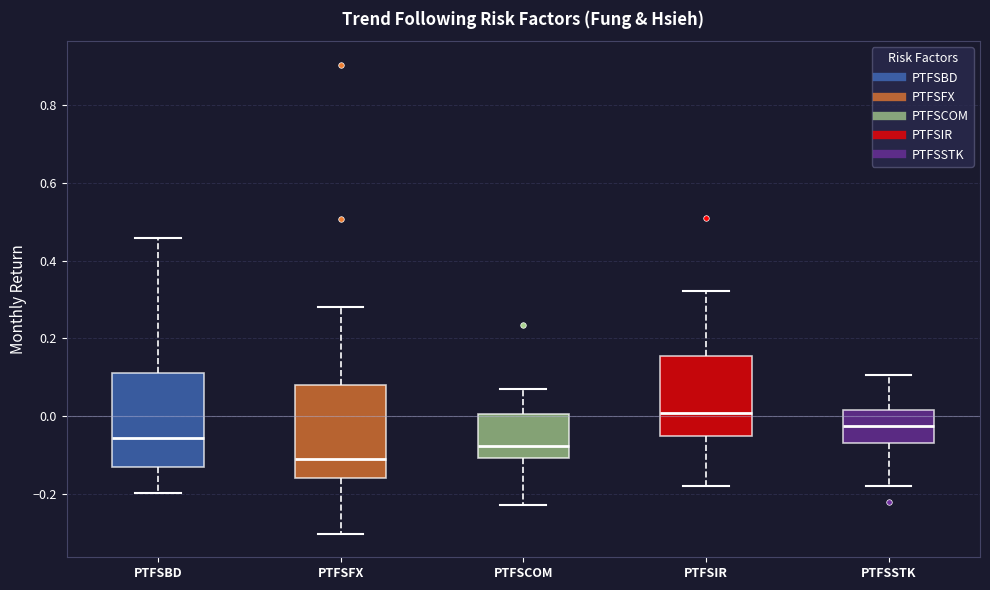

Reading left to right, read every box against the y-axis: the position of its median line, the range the box covers, and the ends of its whiskers. The values are not printed on the chart, so give them approximately, as read against the axis.

PTFSBD: median -0.06, box -0.12 to 0.12, whiskers -0.20 to 0.46
PTFSFX: median -0.12, box -0.16 to 0.08, whiskers -0.30 to 0.28
PTFSCOM: median -0.08, box -0.10 to 0.00, whiskers -0.22 to 0.06
PTFSIR: median 0.00, box -0.06 to 0.16, whiskers -0.18 to 0.32
PTFSSTK: median -0.02, box -0.06 to 0.02, whiskers -0.18 to 0.10